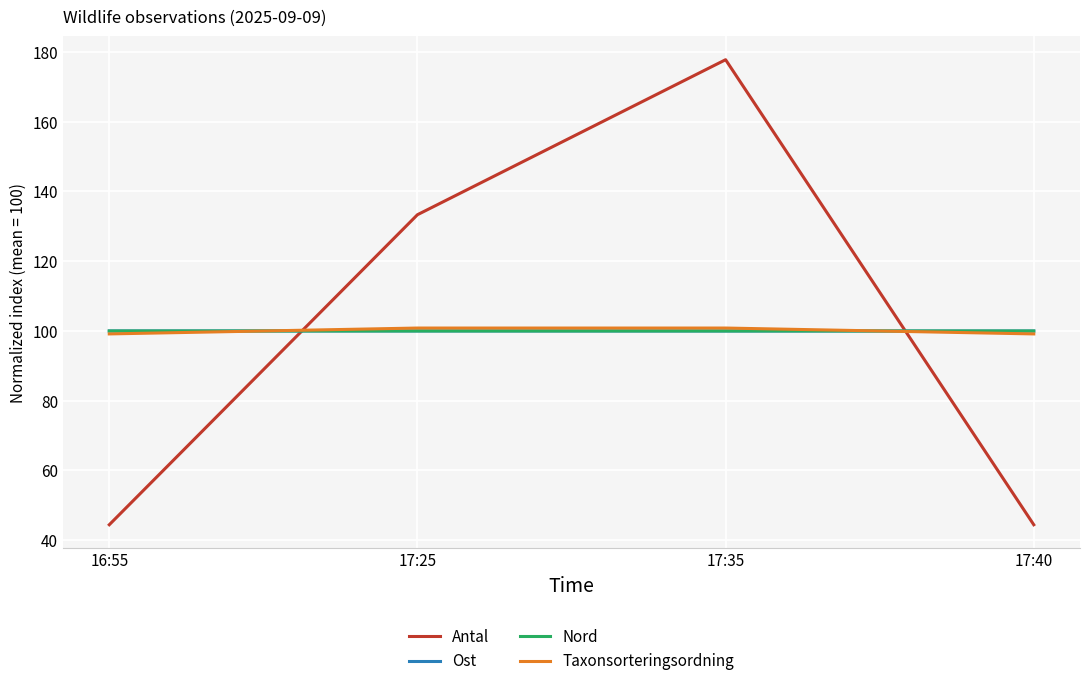

Which series has the widest spread of values?

Antal